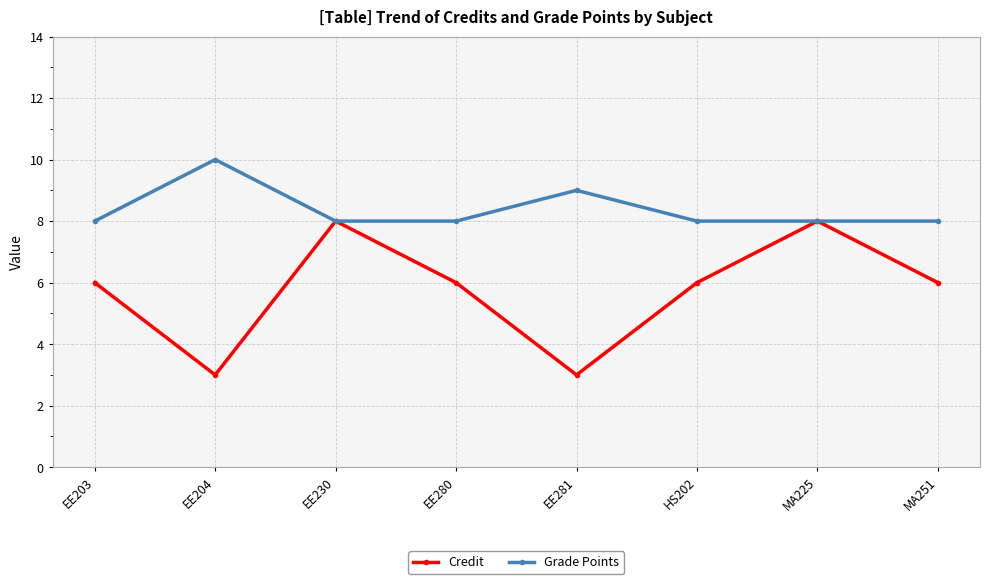

Rank the series at EE280 from lowest to highest value.

Credit, Grade Points